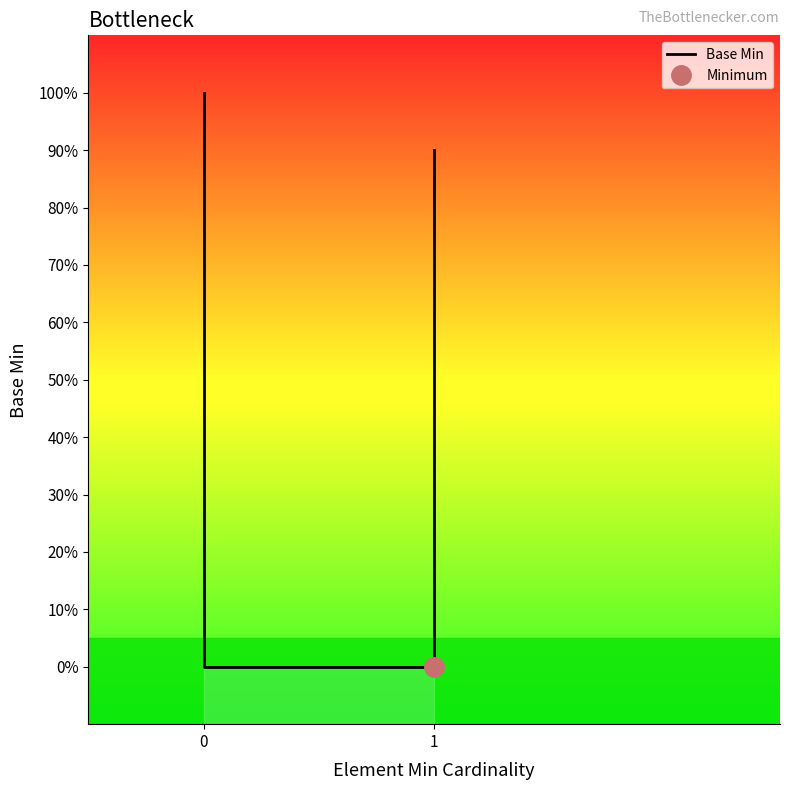

What is the difference between the second highest and second lowest values?

0.9